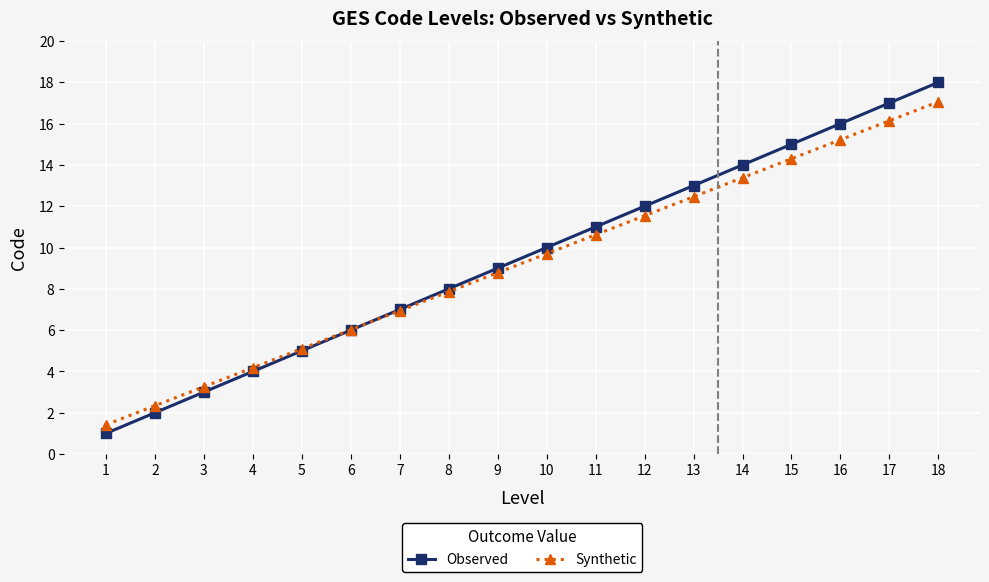

True or false: Observed has more than 1 interior local peaks.

False